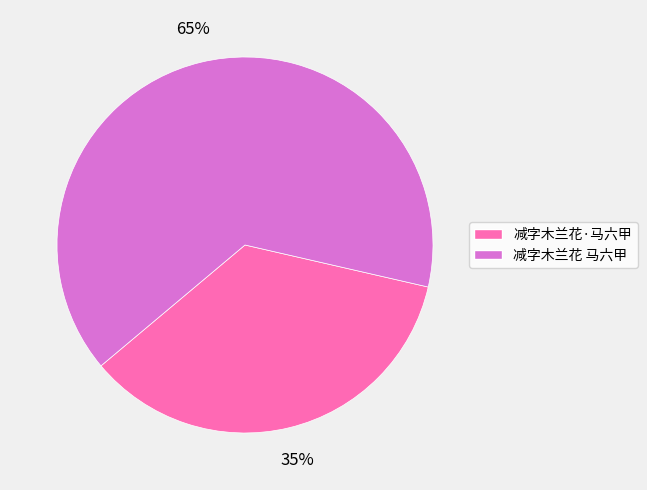

To the nearest percent, what is the average slice percentage?

50%